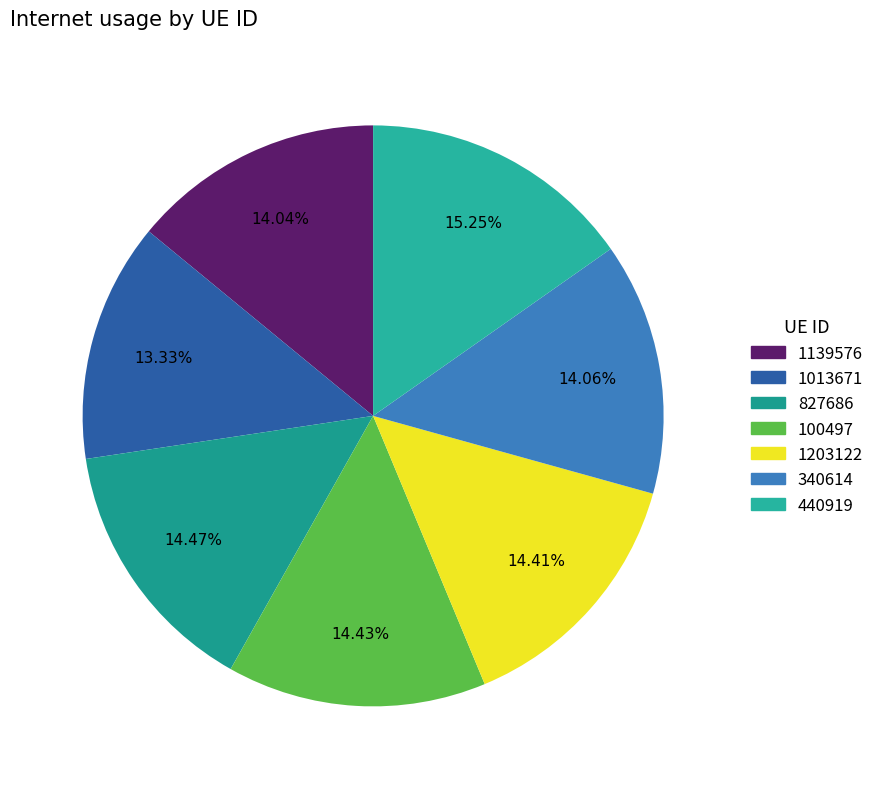

Which has a higher value, 440919 or 340614?

440919